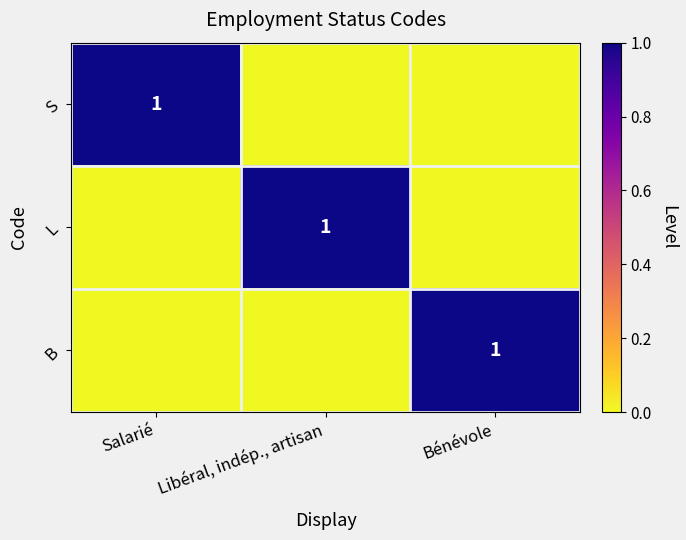

At which category is the sum across all series the highest?

Salarié